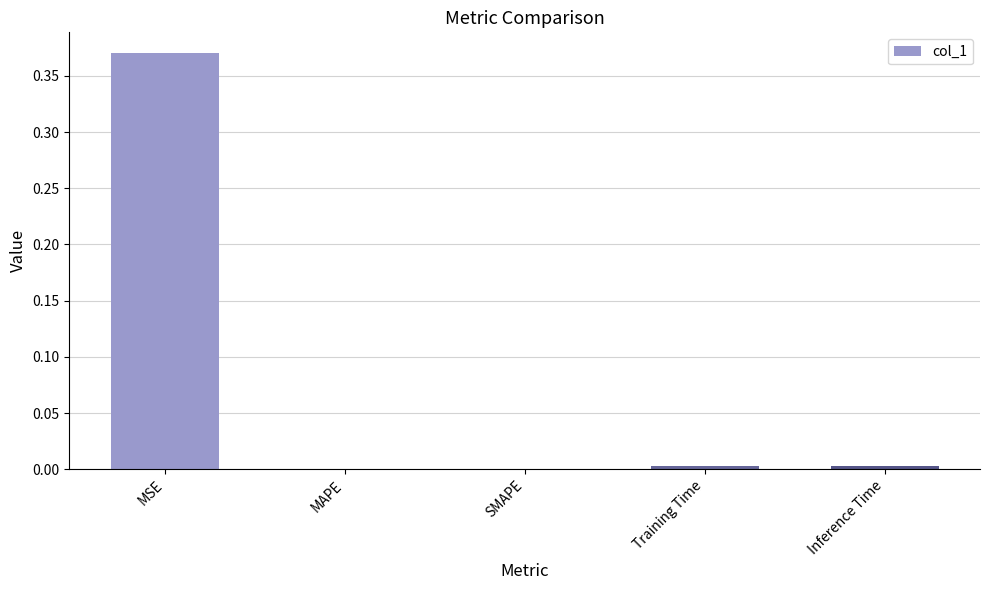

Which has a higher value, MAPE or MSE?

MSE